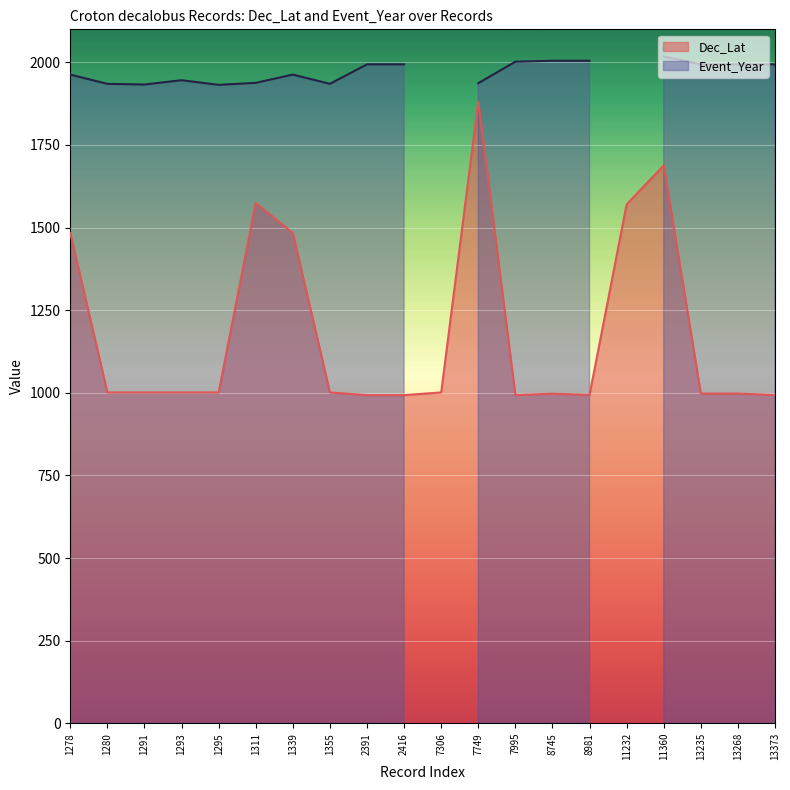

Reading left to right, what are all the values shown in this chart?

1278=1483.6	1280=1001.1	1291=1001.1	1293=1001.1	1295=1001.1	1311=1574.2	1339=1483.6	1355=1001.1	2391=993.0	2416=993.0	7306=1001.1	7749=1881.1	7995=993.3	8745=997.2	8981=993.9	11232=1570.2	11360=1688.2	13235=997.6	13268=997.6	13373=993.3